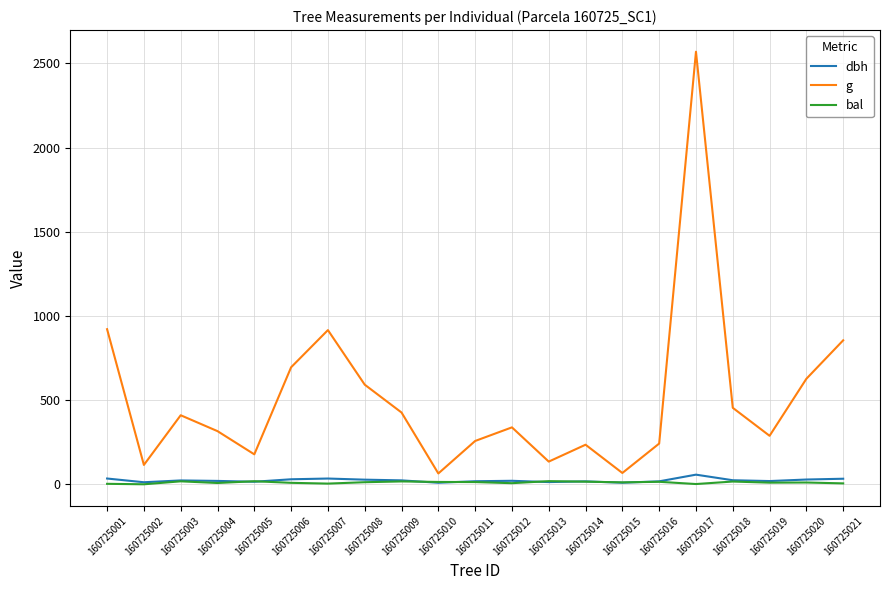

Is the value of dbh at 160725009 greater than the value of g at 160725009?

No